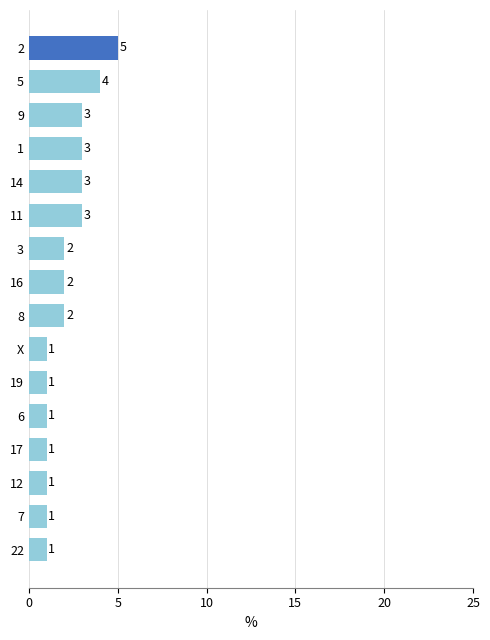

What is the average value?

2